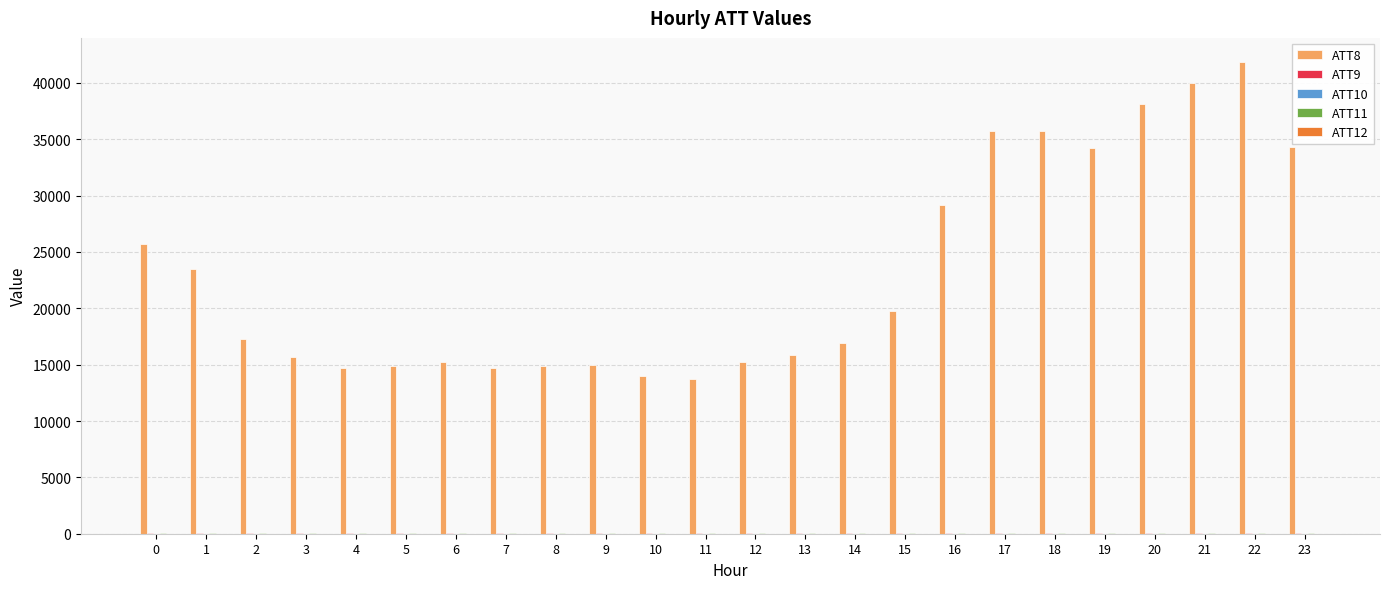

What is the spread (max minus min) of values at 23?

34293.7